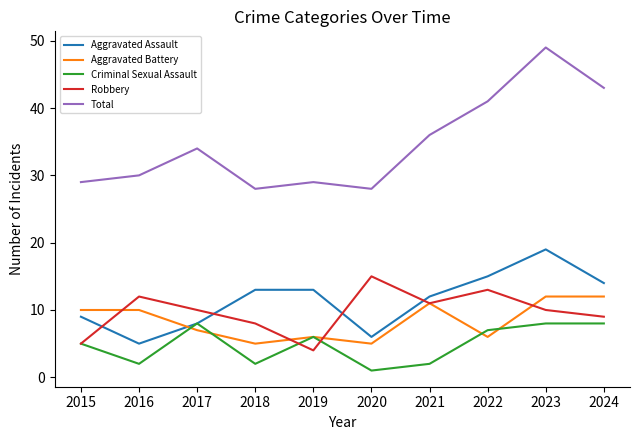

What is the lowest value of the Robbery series?

4